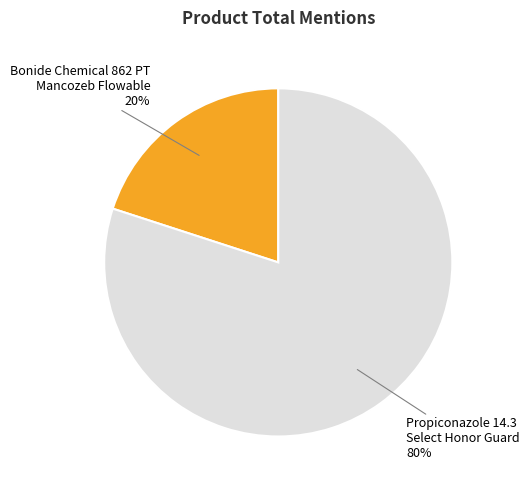

Do Propiconazole 14.3 Select Honor Guard and Bonide Chemical 862 PT Mancozeb Flowable together represent more than half of the pie?

Yes